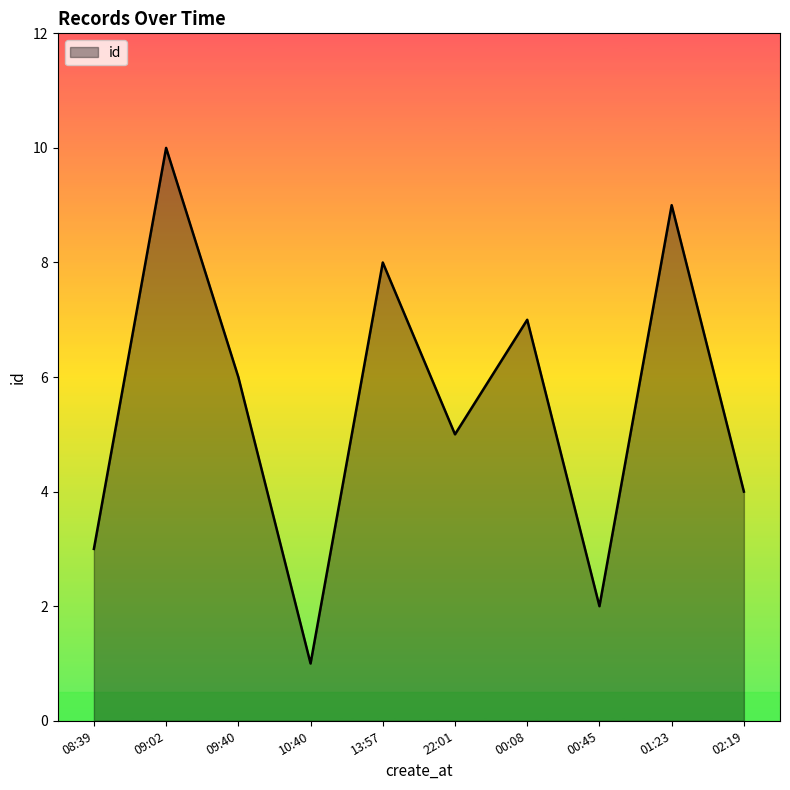

Where does the data first go above 6?

09:02